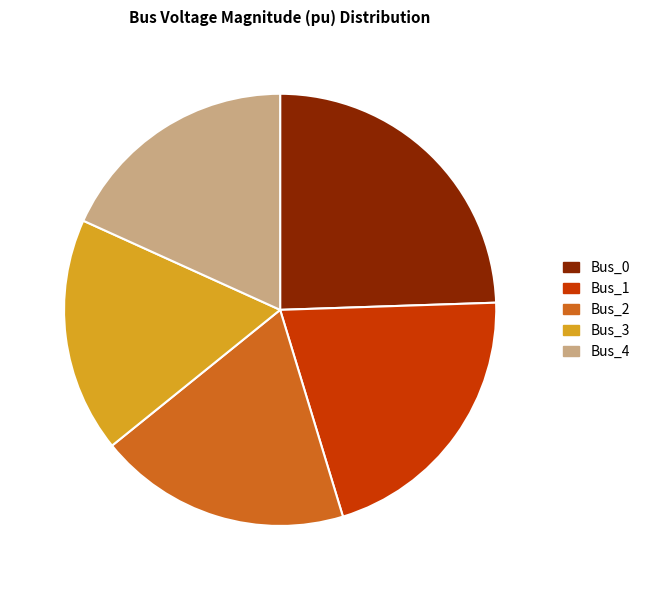

The Bus_4 slice represents 23% of the pie. True or false?

False